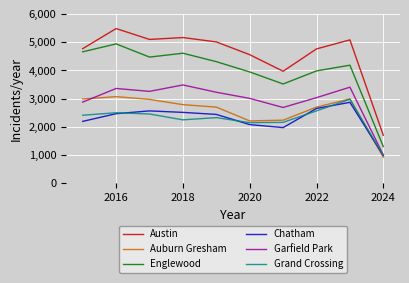

True or false: Englewood and Auburn Gresham cross at least once.

False